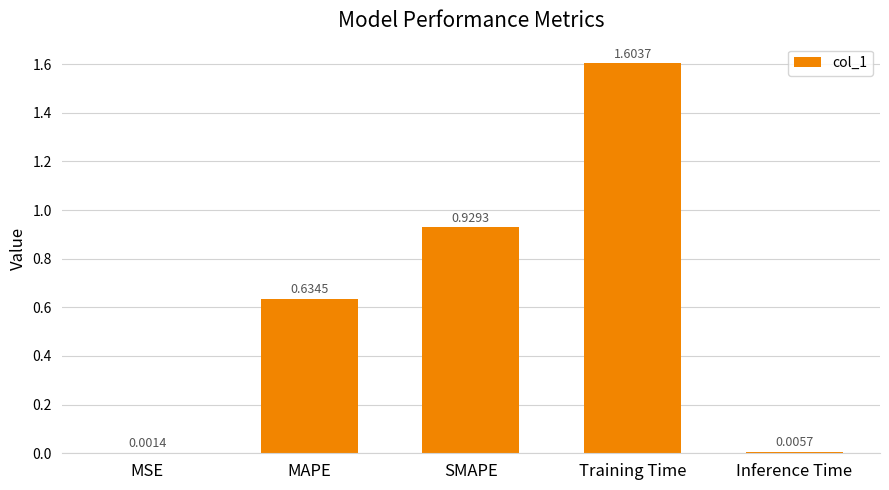

Count the number of data series in this chart.

1